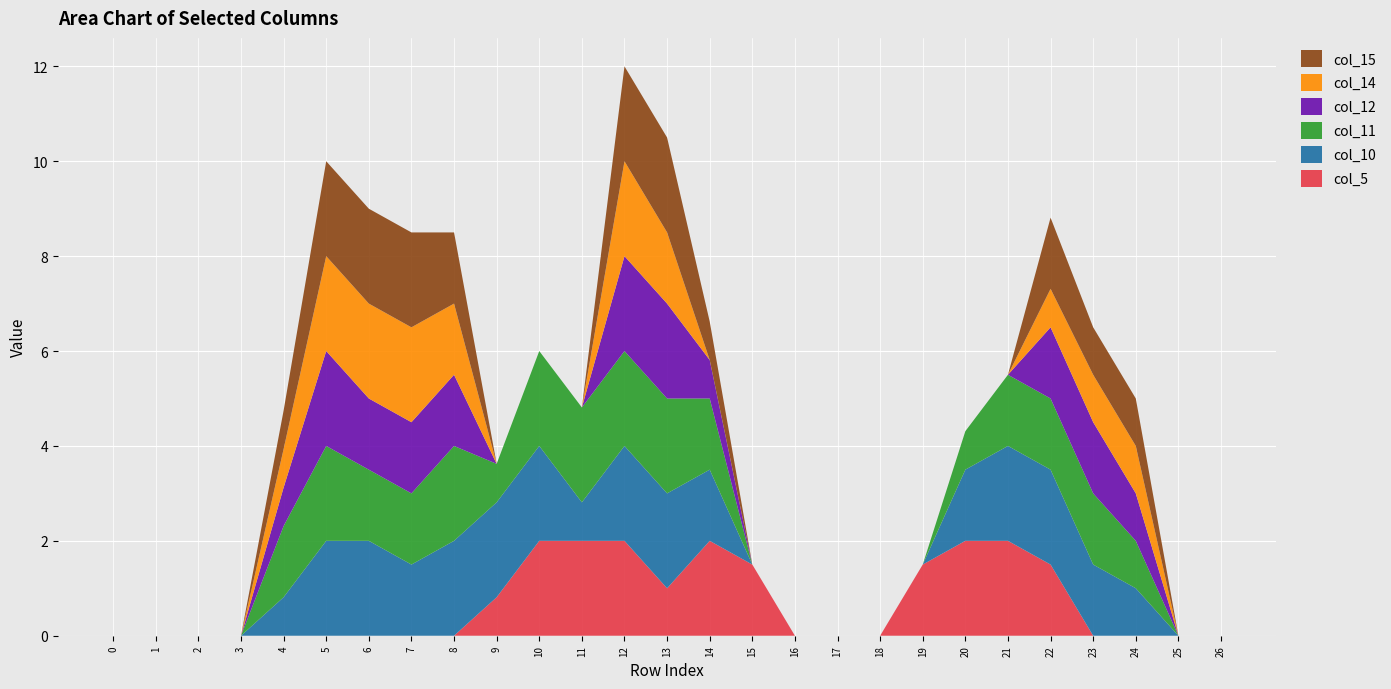

Reading left to right, extract all data points from this chart.

col_5: 0=0.0	1=0.0	2=0.0	3=0.0	4=0.0	5=0.0	6=0.0	7=0.0	8=0.0	9=0.8	10=2.0	11=2.0	12=2.0	13=1.0	14=2.0	15=1.5	16=0.0	17=0.0	18=0.0	19=1.5	20=2.0	21=2.0	22=1.5	23=0.0	24=0.0	25=0.0	26=0.0
col_10: 0=0.0	1=0.0	2=0.0	3=0.0	4=0.8	5=2.0	6=2.0	7=1.5	8=2.0	9=2.0	10=2.0	11=0.8	12=2.0	13=2.0	14=1.5	15=0.0	16=0.0	17=0.0	18=0.0	19=0.0	20=1.5	21=2.0	22=2.0	23=1.5	24=1.0	25=0.0	26=0.0
col_11: 0=0.0	1=0.0	2=0.0	3=0.0	4=1.5	5=2.0	6=1.5	7=1.5	8=2.0	9=0.8	10=2.0	11=2.0	12=2.0	13=2.0	14=1.5	15=0.0	16=0.0	17=0.0	18=0.0	19=0.0	20=0.8	21=1.5	22=1.5	23=1.5	24=1.0	25=0.0	26=0.0
col_12: 0=0.0	1=0.0	2=0.0	3=0.0	4=0.8	5=2.0	6=1.5	7=1.5	8=1.5	9=0.0	10=0.0	11=0.0	12=2.0	13=2.0	14=0.8	15=0.0	16=0.0	17=0.0	18=0.0	19=0.0	20=0.0	21=0.0	22=1.5	23=1.5	24=1.0	25=0.0	26=0.0
col_14: 0=0.0	1=0.0	2=0.0	3=0.0	4=0.8	5=2.0	6=2.0	7=2.0	8=1.5	9=0.0	10=0.0	11=0.0	12=2.0	13=1.5	14=0.0	15=0.0	16=0.0	17=0.0	18=0.0	19=0.0	20=0.0	21=0.0	22=0.8	23=1.0	24=1.0	25=0.0	26=0.0
col_15: 0=0.0	1=0.0	2=0.0	3=0.0	4=0.8	5=2.0	6=2.0	7=2.0	8=1.5	9=0.0	10=0.0	11=0.0	12=2.0	13=2.0	14=0.8	15=0.0	16=0.0	17=0.0	18=0.0	19=0.0	20=0.0	21=0.0	22=1.5	23=1.0	24=1.0	25=0.0	26=0.0